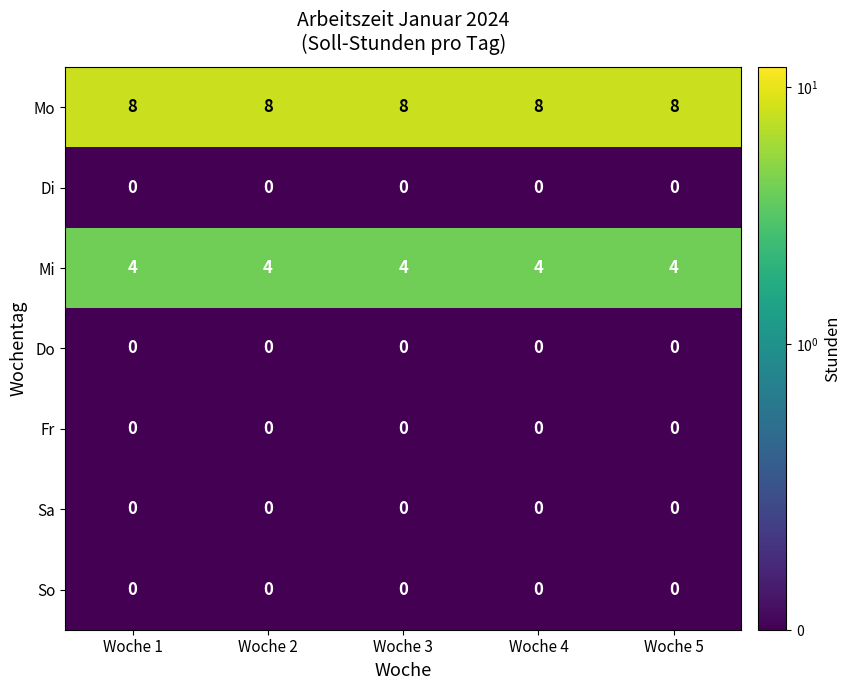

At how many categories does at least one series exceed 3?

5